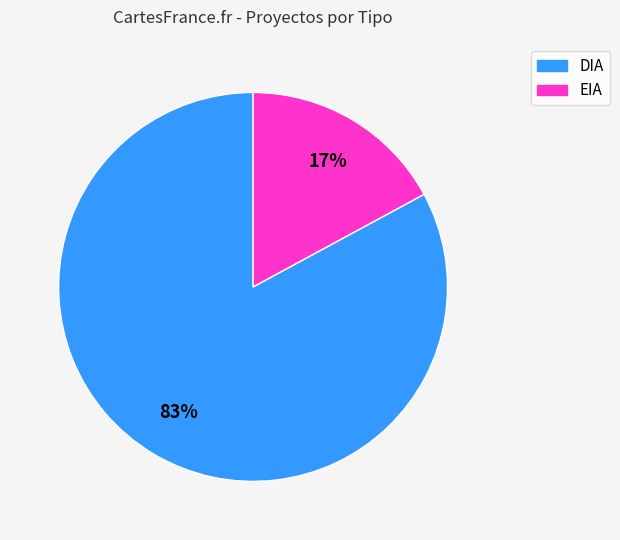

What percentage is the DIA slice, to the nearest percent?

83%